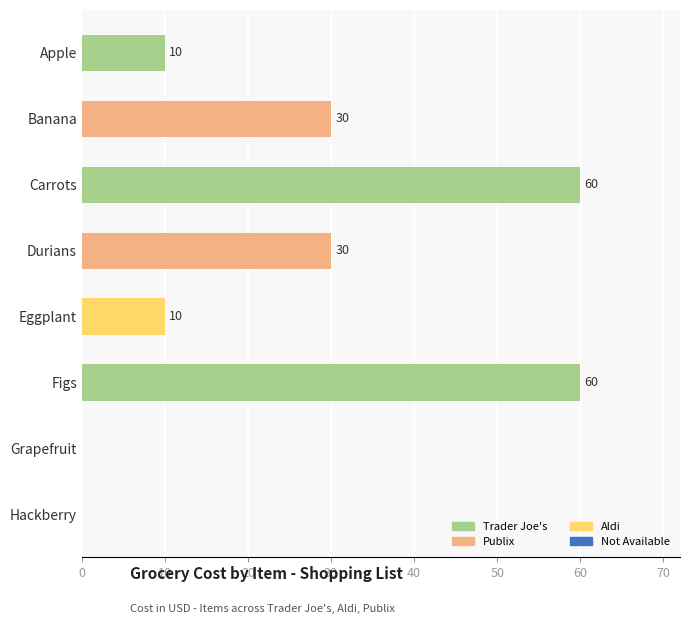

What is the change in value from Figs to Eggplant?

-50